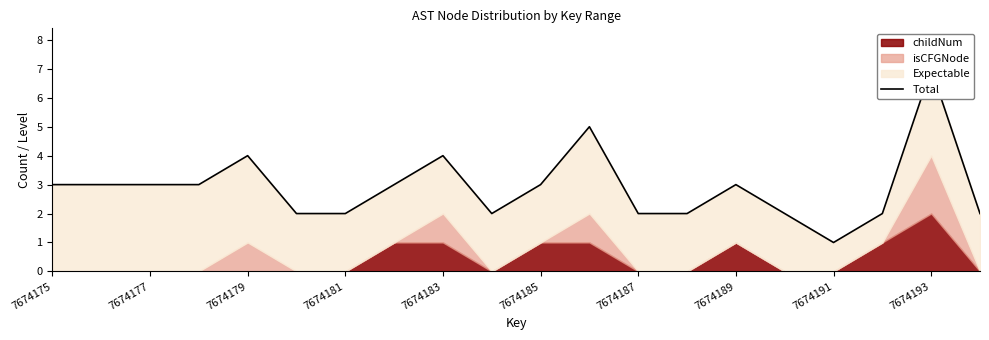

What is the difference between the maximum and minimum values?

6